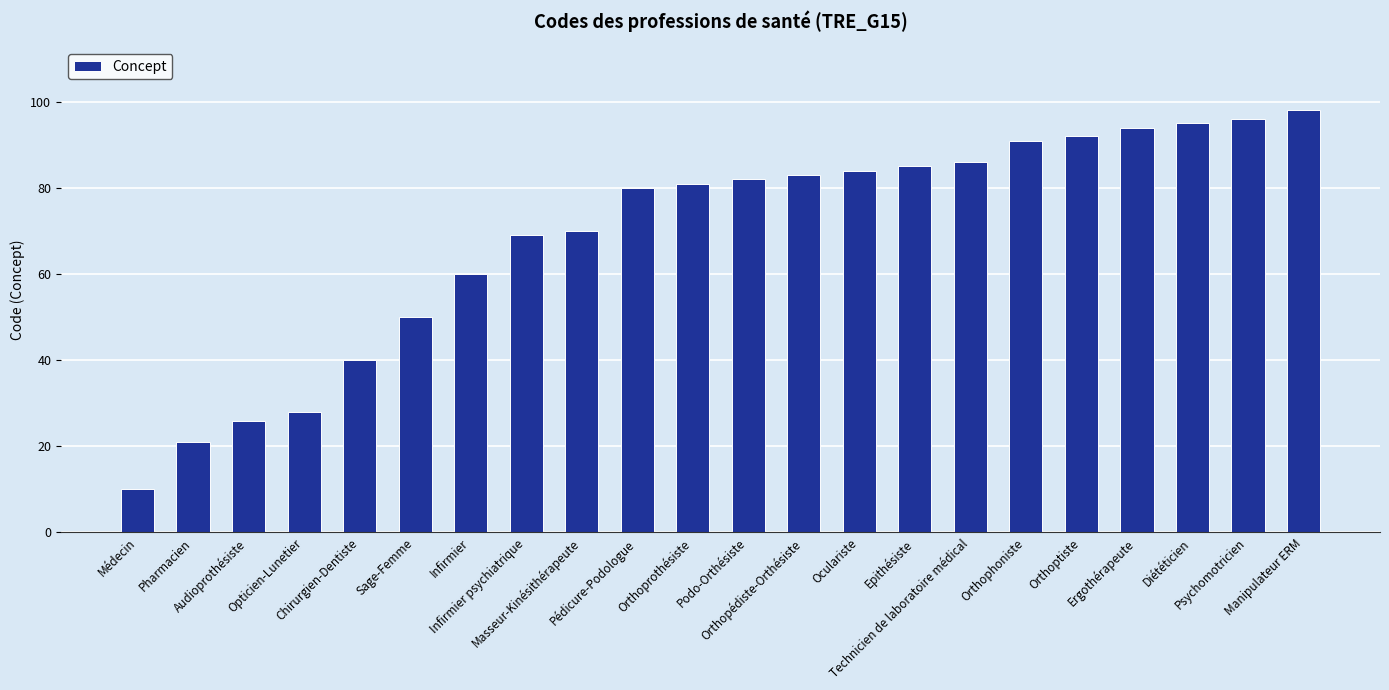

What is the average value?

69